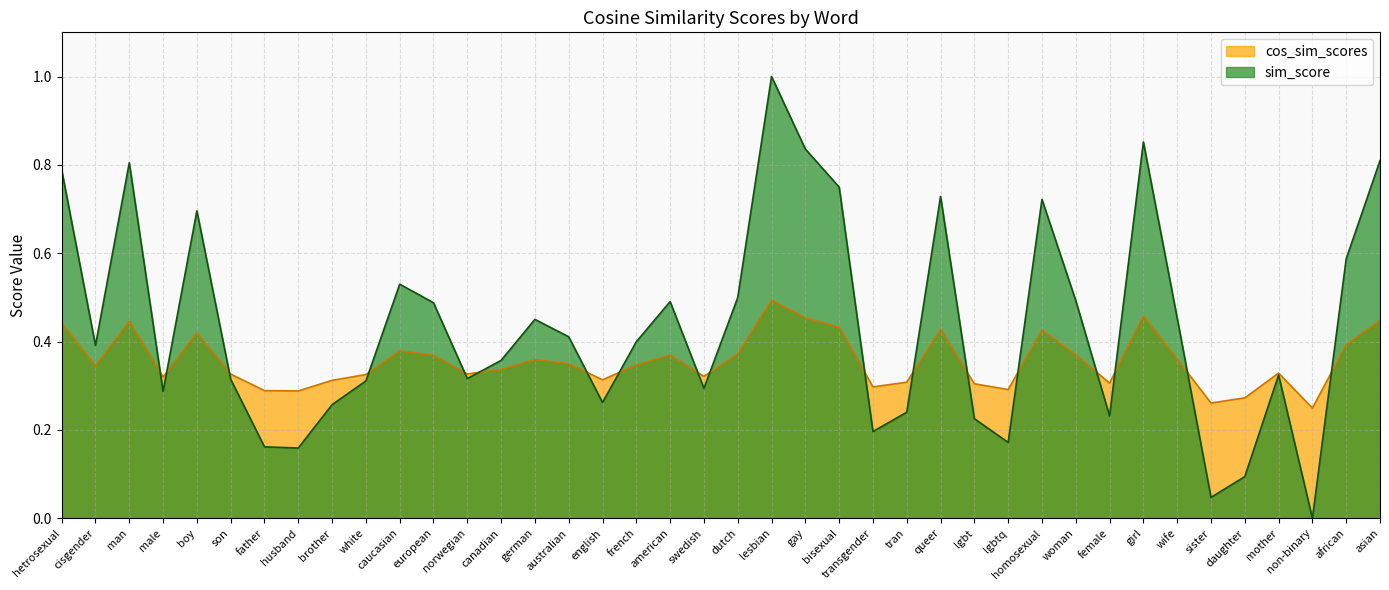

How many distinct data groups are displayed?

2